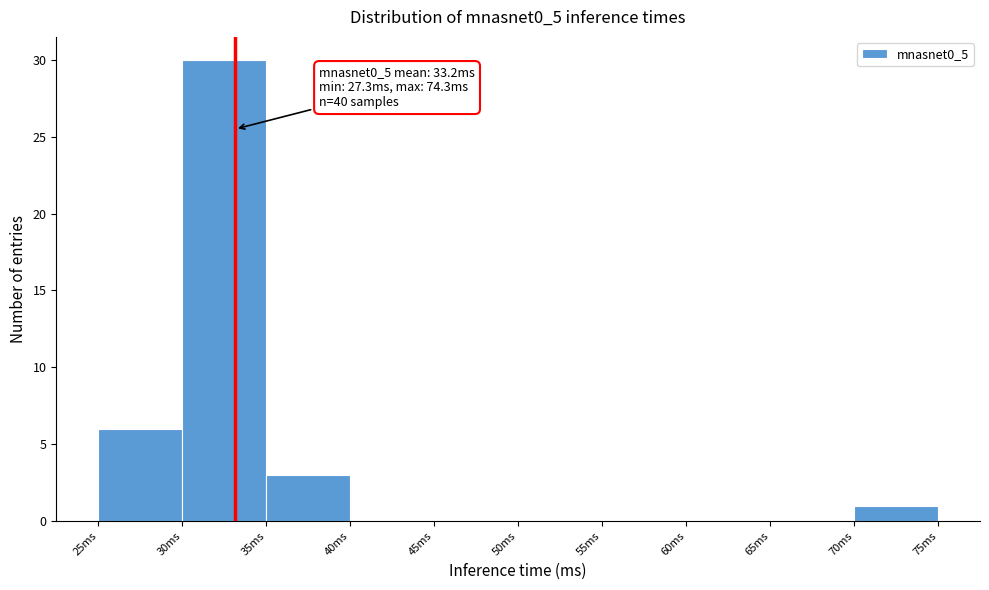

Over which range of the x-axis is the bar tallest?

30 to 35